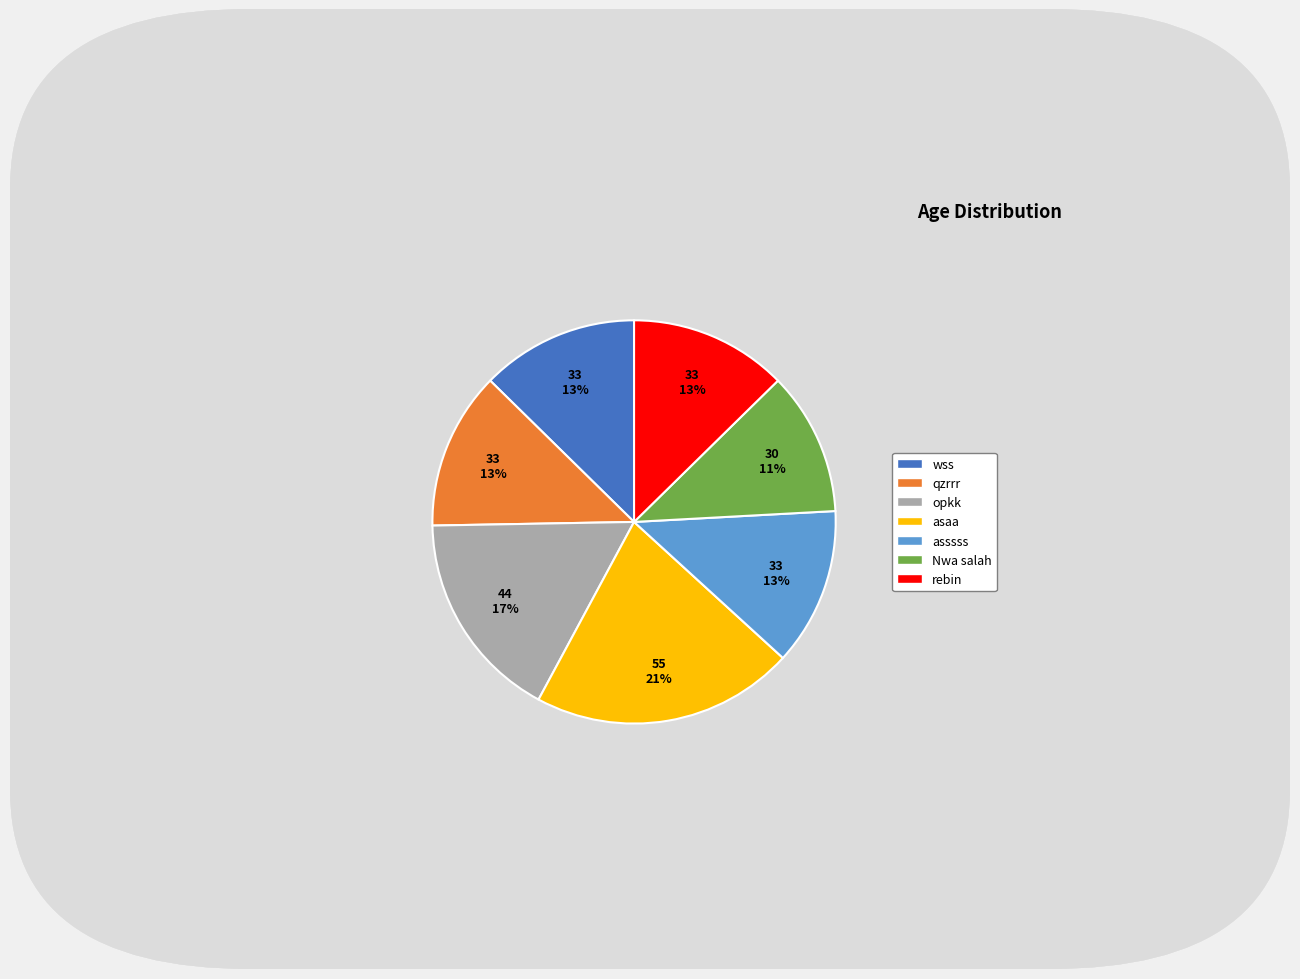

What is the ratio of the value at asssss to the value at rebin?

1.0